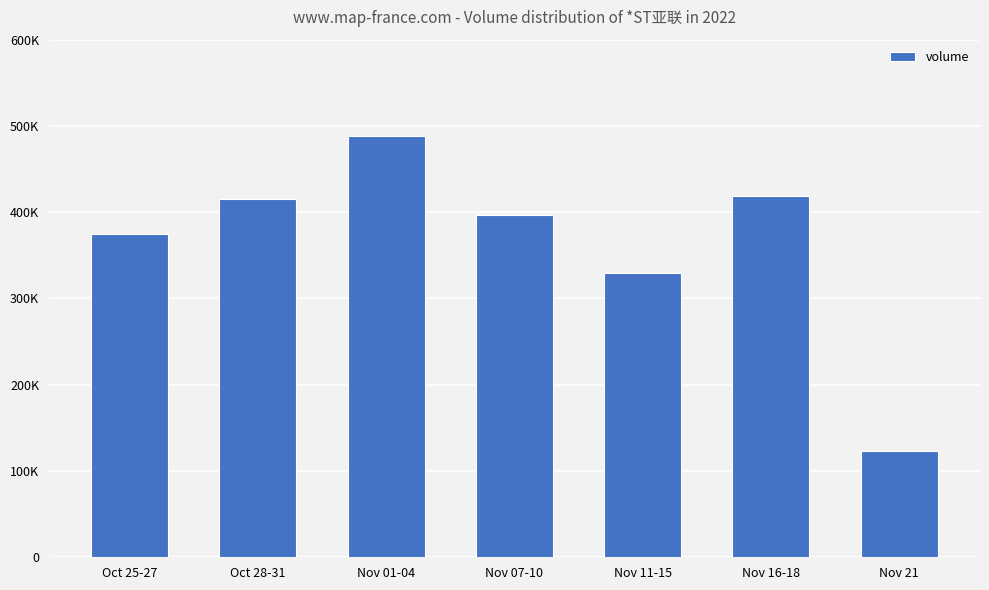

Are the bars horizontal?

No